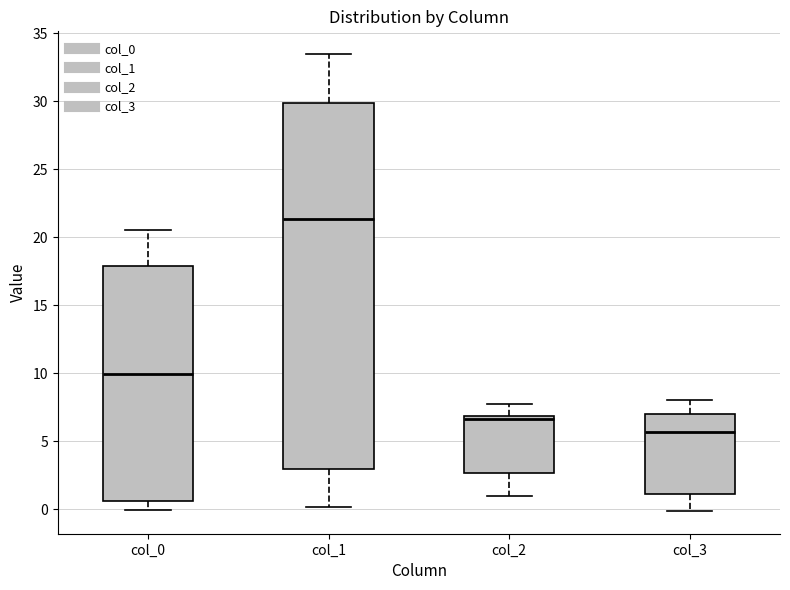

Reading left to right, read every box against the y-axis: the position of its median line, the range the box covers, and the ends of its whiskers. The values are not printed on the chart, so give them approximately, as read against the axis.

col_0: median 10.0, box 0.5 to 18.0, whiskers 0.0 to 20.5
col_1: median 21.5, box 3.0 to 30.0, whiskers 0.0 to 33.5
col_2: median 6.5, box 2.5 to 7.0, whiskers 1.0 to 8.0
col_3: median 5.5, box 1.0 to 7.0, whiskers 0.0 to 8.0